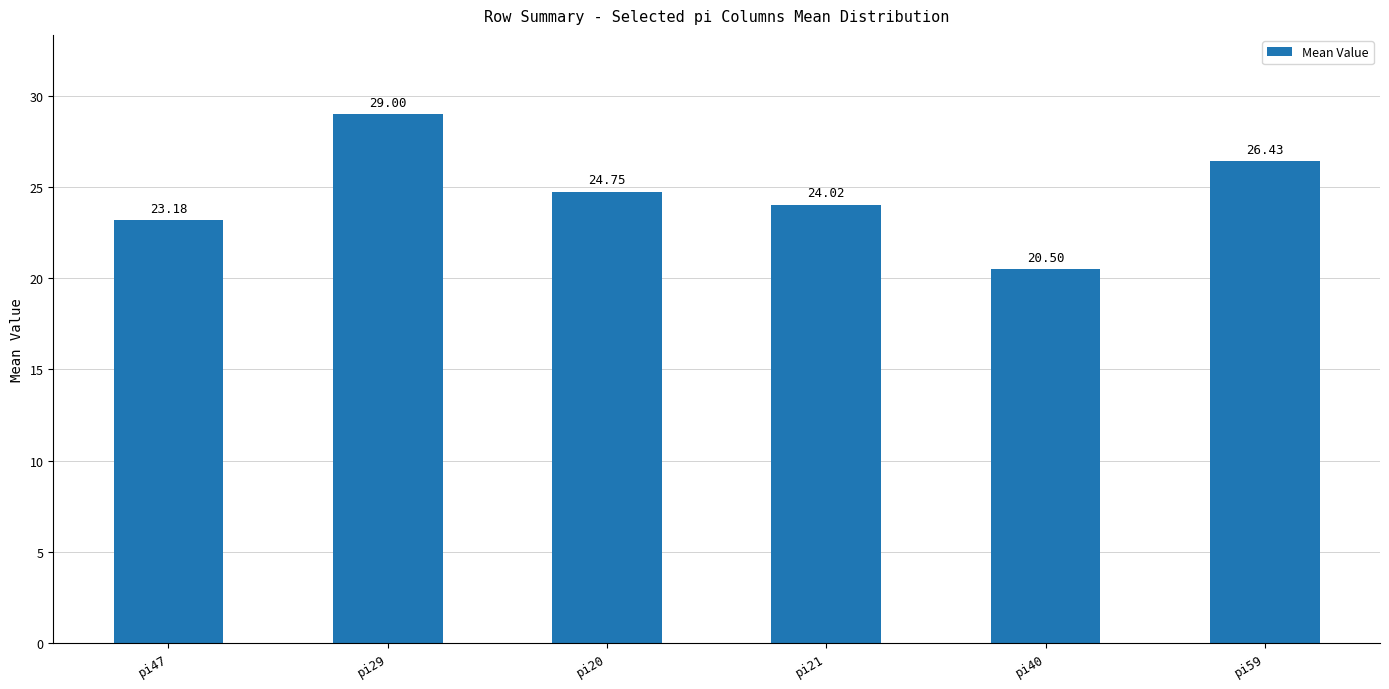

Count the number of data series in this chart.

1